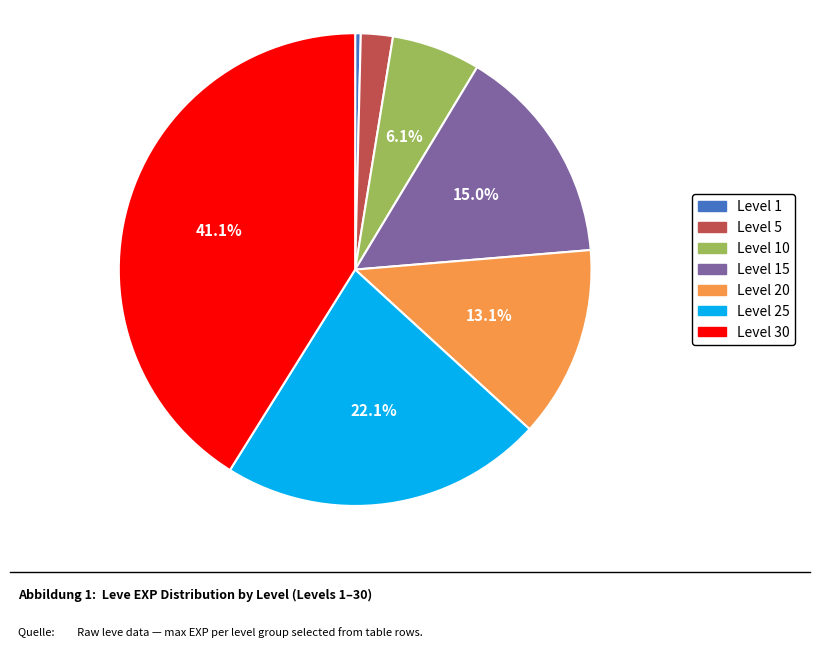

Does any single category account for the majority?

No